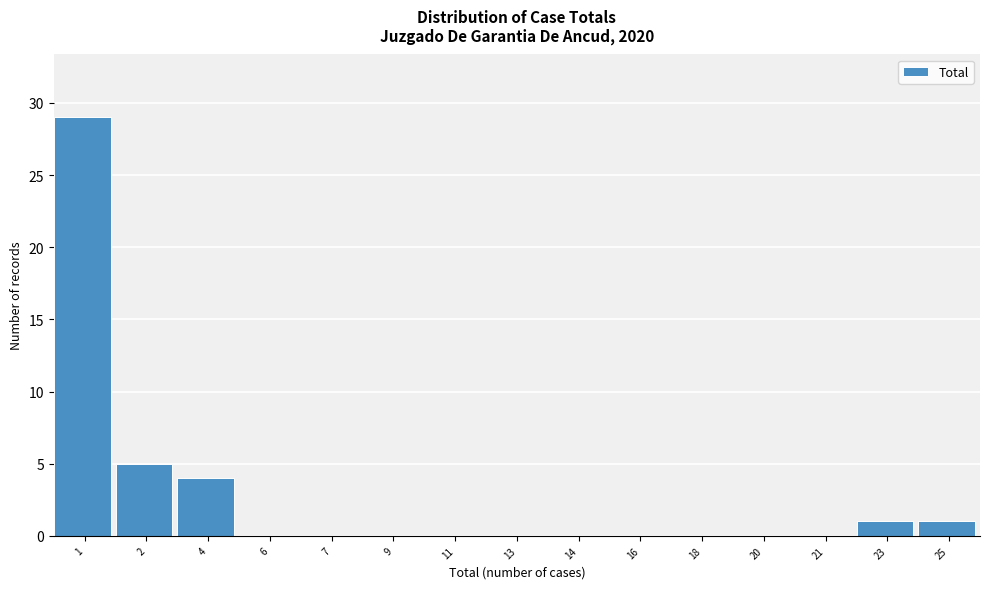

Reading right to left, what are all the values shown in this chart?

25=1	23=1	21=0	20=0	18=0	16=0	14=0	13=0	11=0	9=0	7=0	6=0	4=4	2=5	1=29